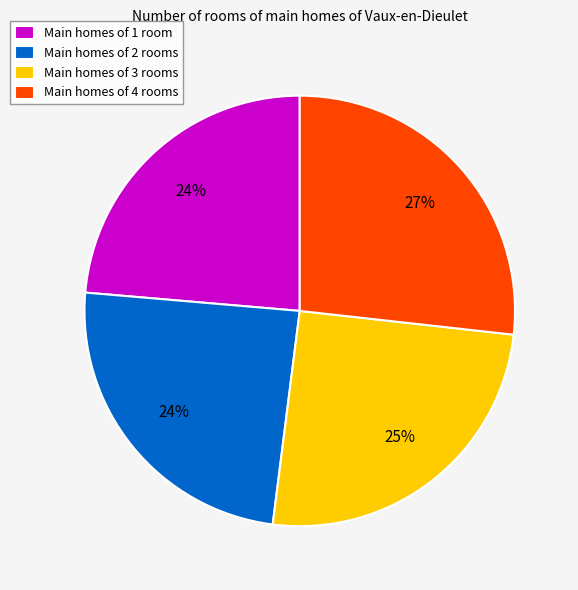

Between Main homes of 3 rooms and Main homes of 4 rooms, which is larger?

Main homes of 4 rooms